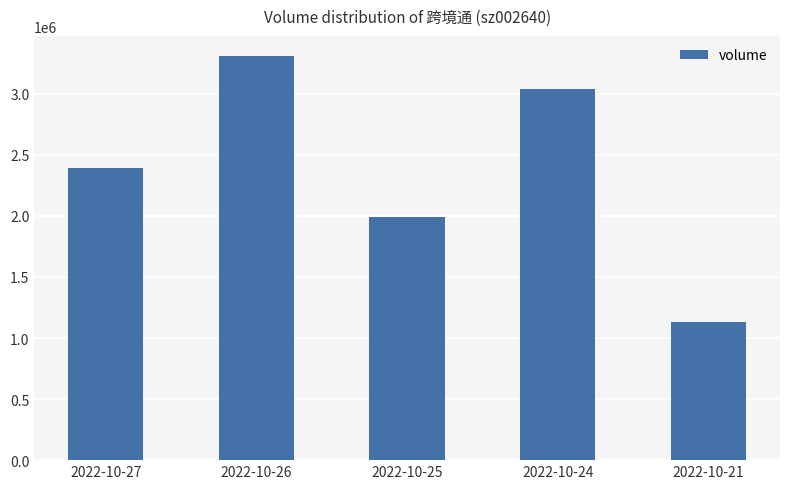

Reading left to right, what are all the values shown in this chart?

2396423	3308793	1994080	3043192	1127365